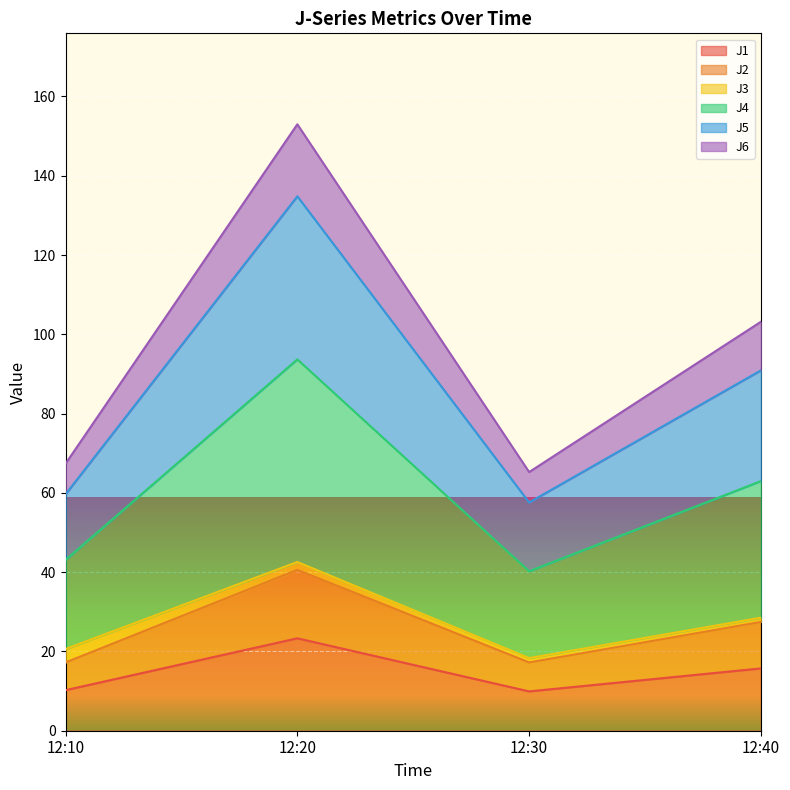

At which category is the sum across all series the highest?

12:20